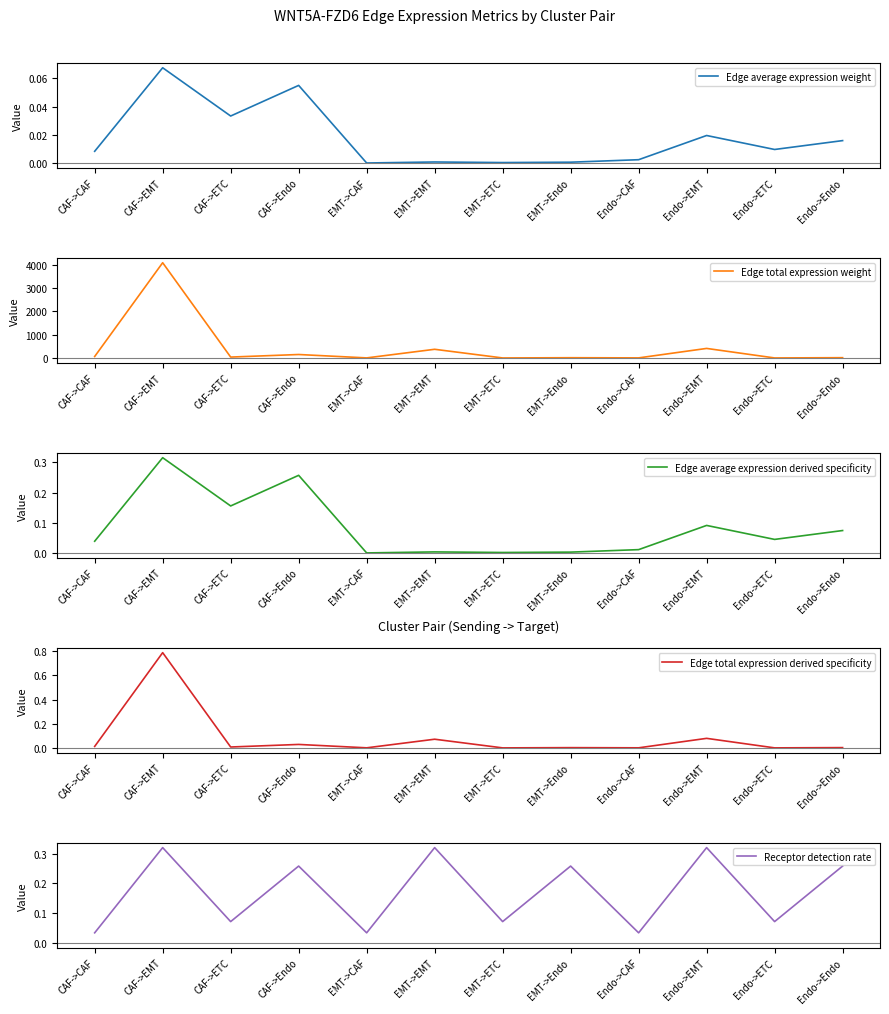

What is the label of the 8th point from the left?

EMT->Endo